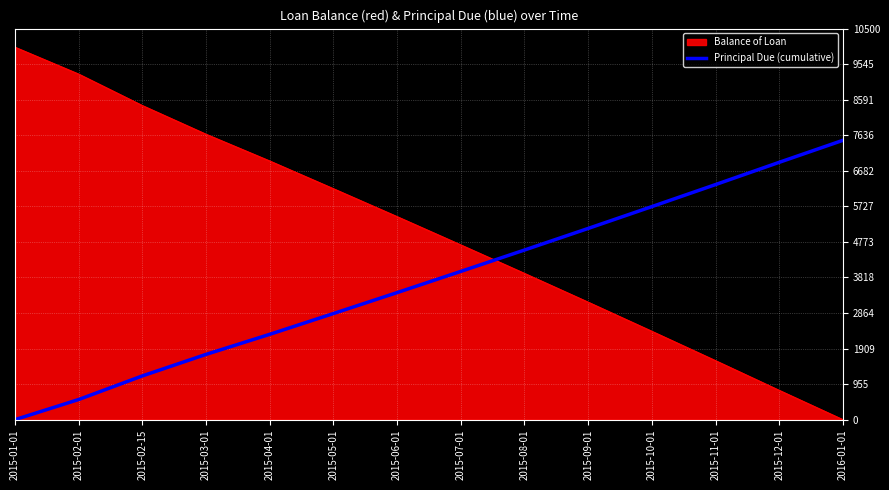

List the labels in order of Principal Due (cumulative) value, smallest first.

2015-01-01, 2015-02-01, 2015-02-15, 2015-03-01, 2015-04-01, 2015-05-01, 2015-06-01, 2015-07-01, 2015-08-01, 2015-09-01, 2015-10-01, 2015-11-01, 2015-12-01, 2016-01-01